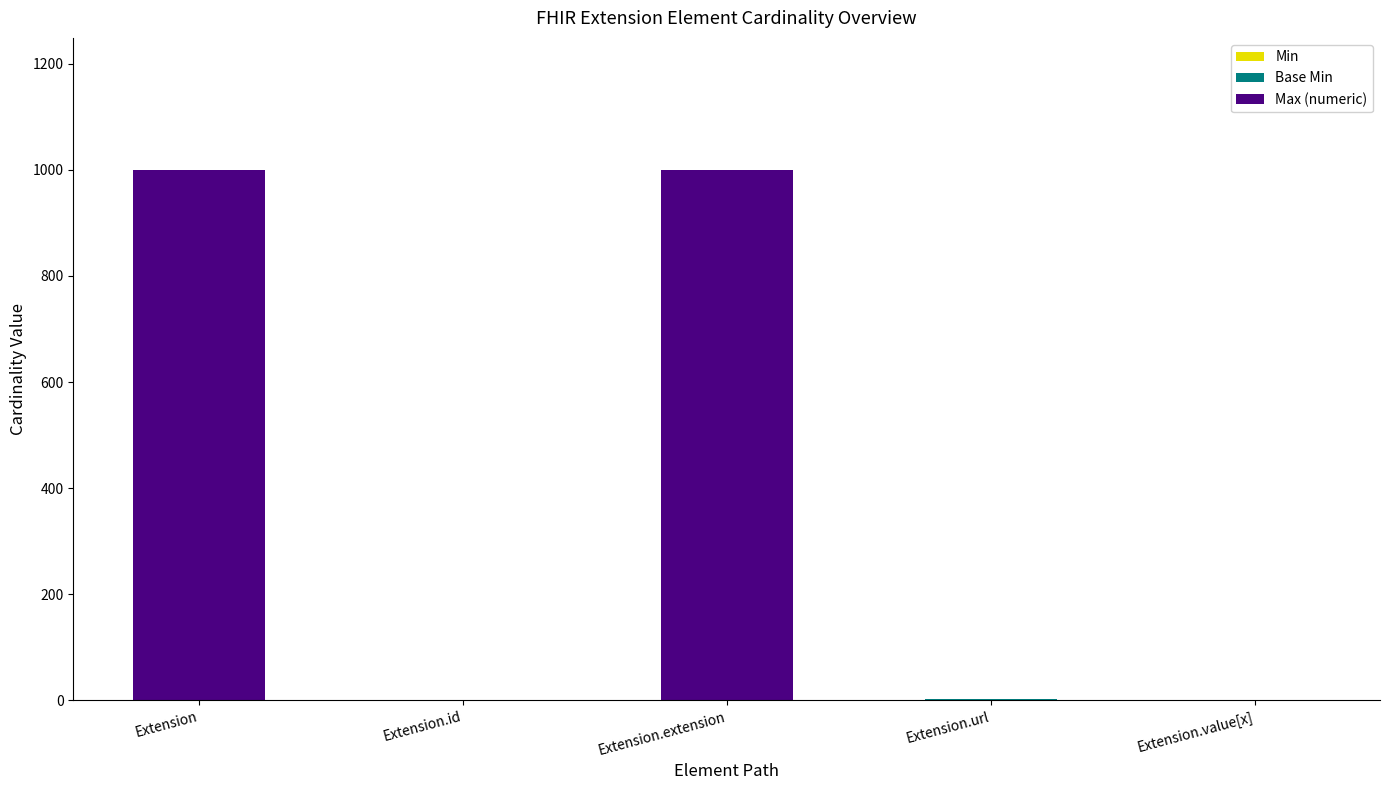

How many data points does each series have?

5